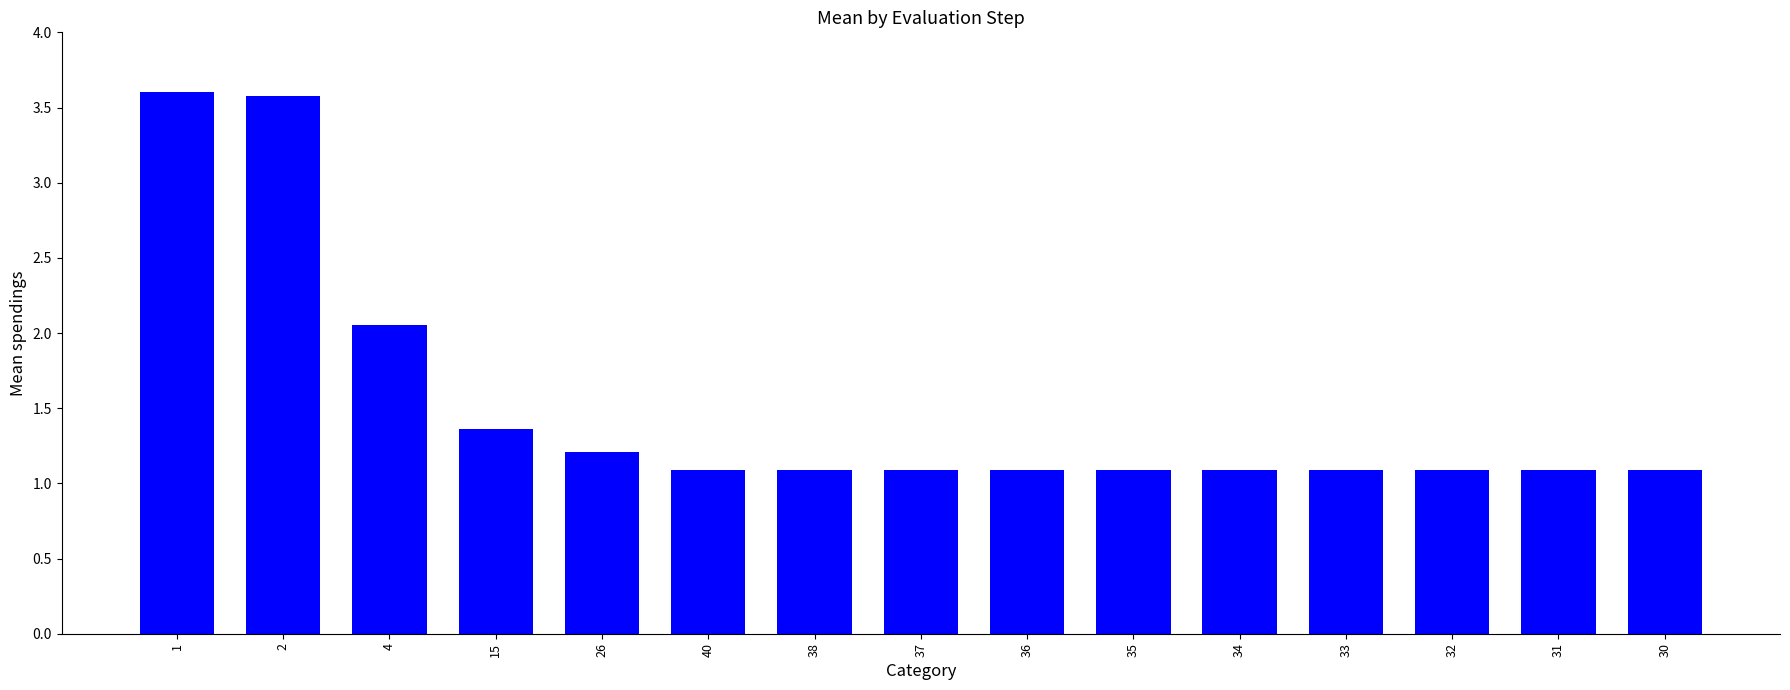

What is the label of the 9th bar from the left?

36